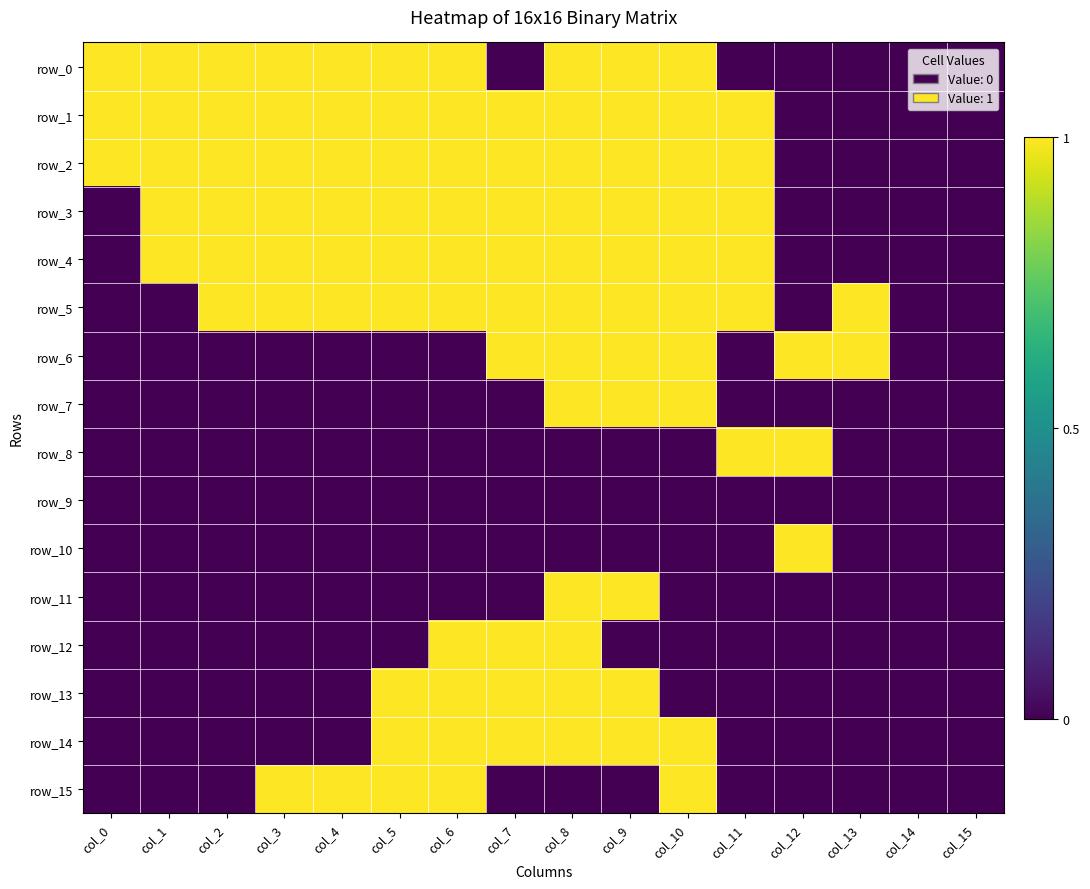

What is the difference between the second highest and second lowest values in the row_8 series?

1